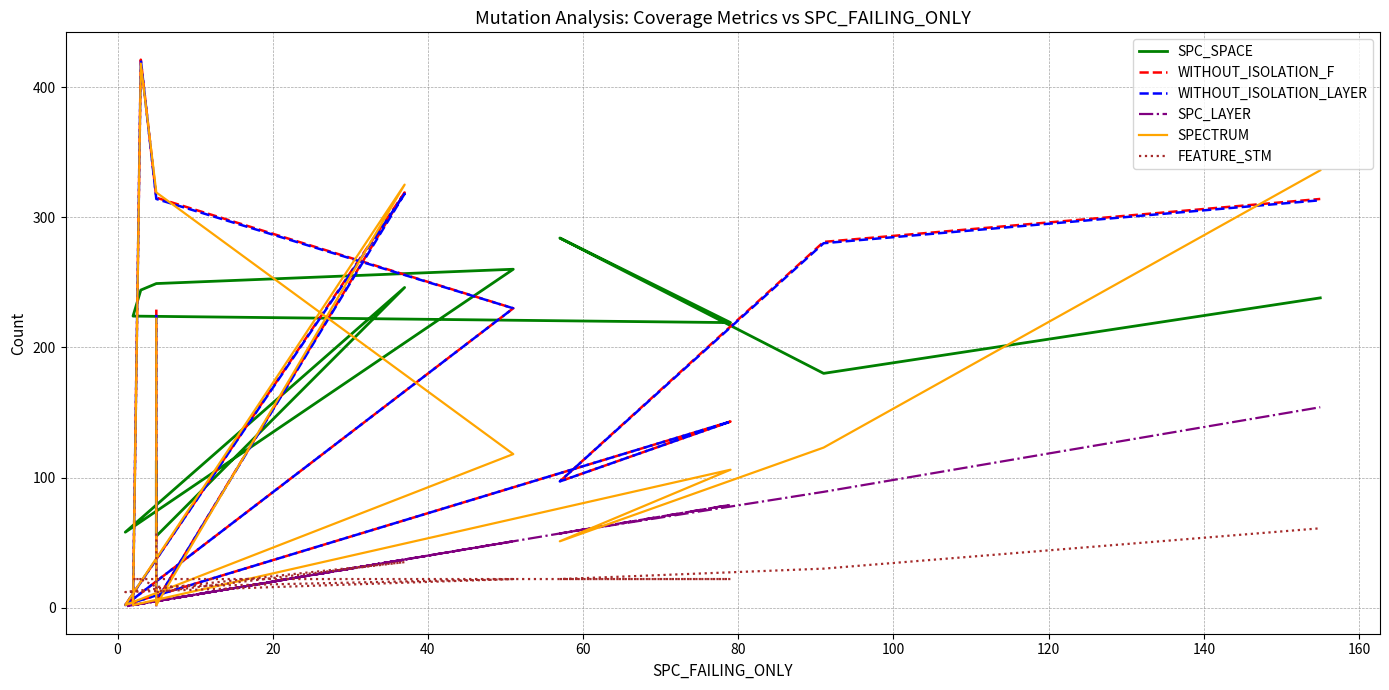

What is the difference between the SPC_SPACE values at 140 and 20?

27